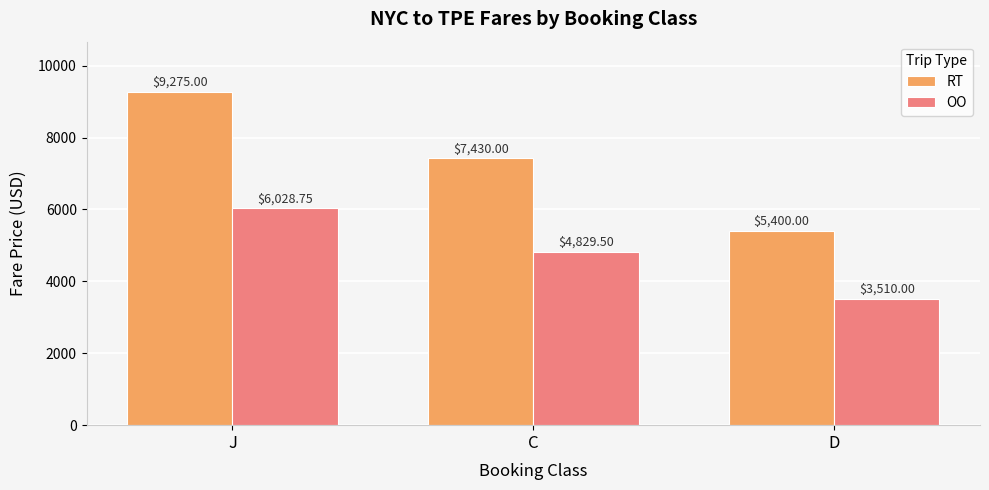

How many bars are there in each group?

2